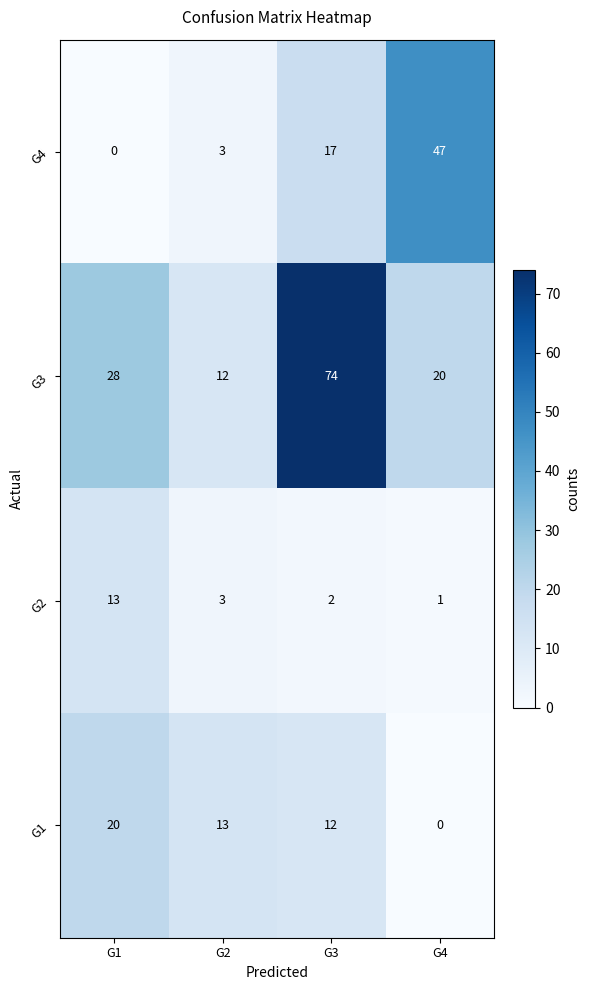

What is the maximum value for G3?

74